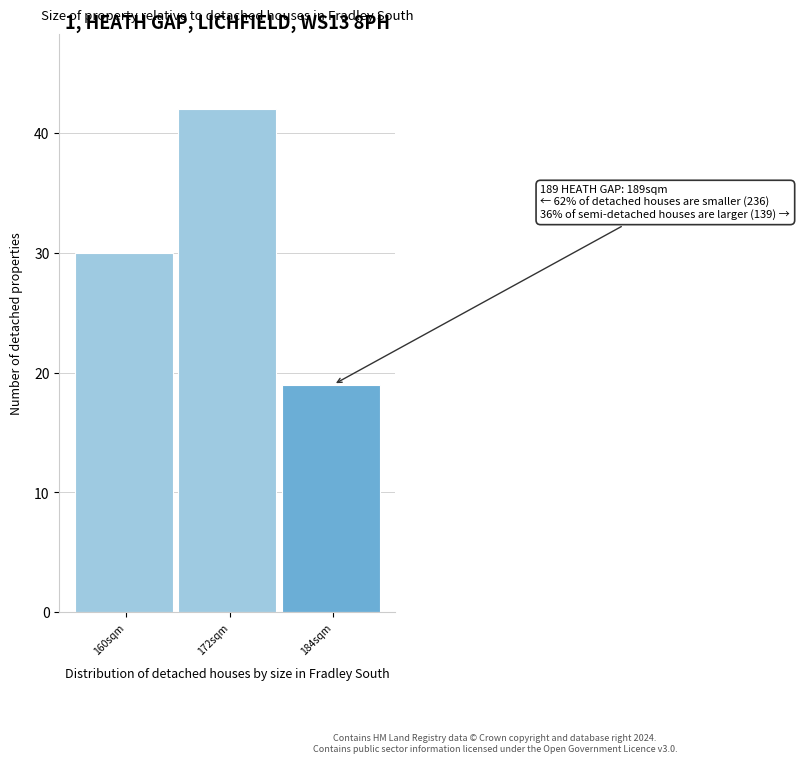

Reading left to right, transcribe all the data shown in this chart.

160sqm=30	172sqm=42	184sqm=19